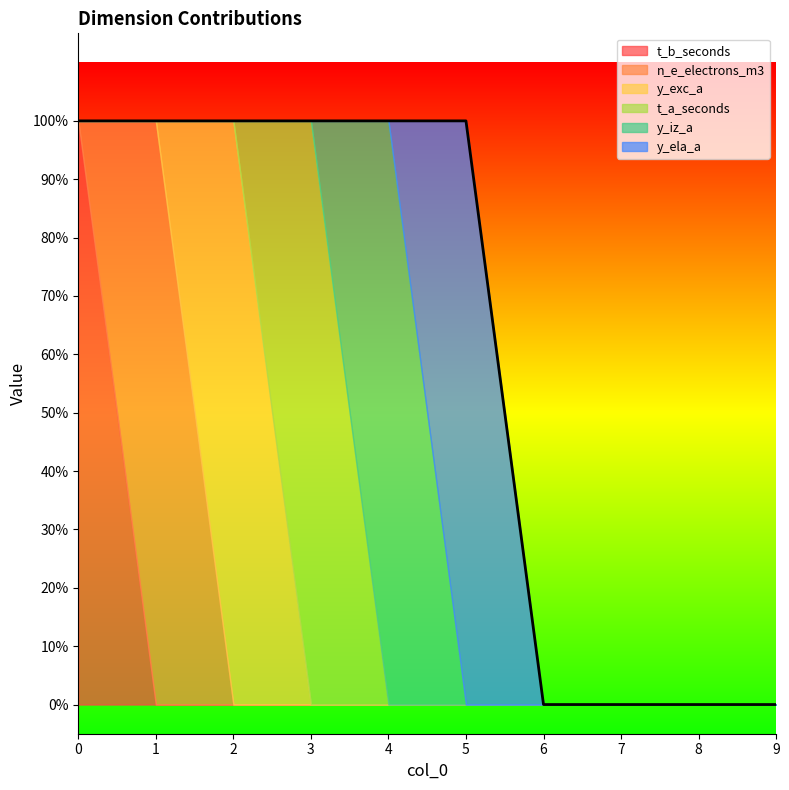

How many lines are shown in the chart?

6